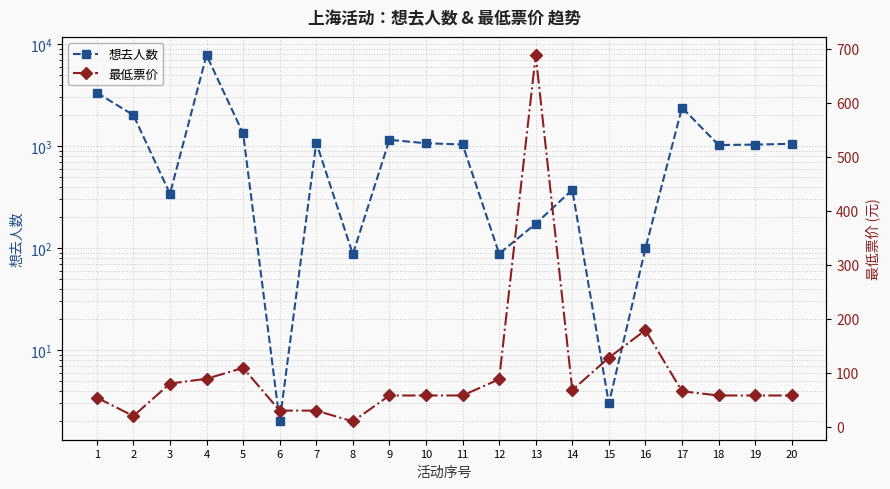

True or false: 想去人数 and 最低票价 intersect in this chart.

True